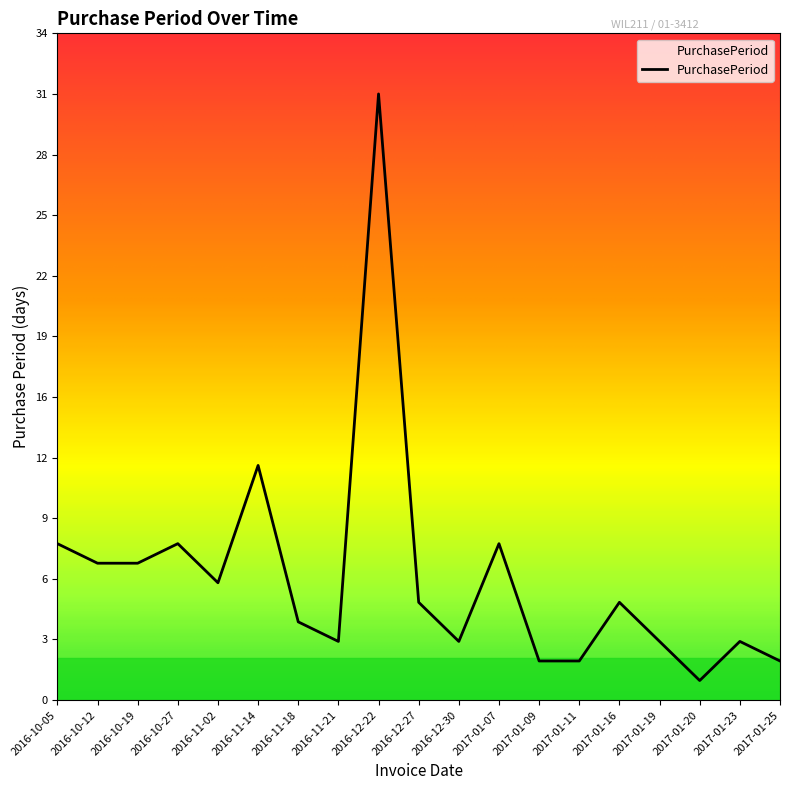

Where is the first local maximum?

2016-10-27